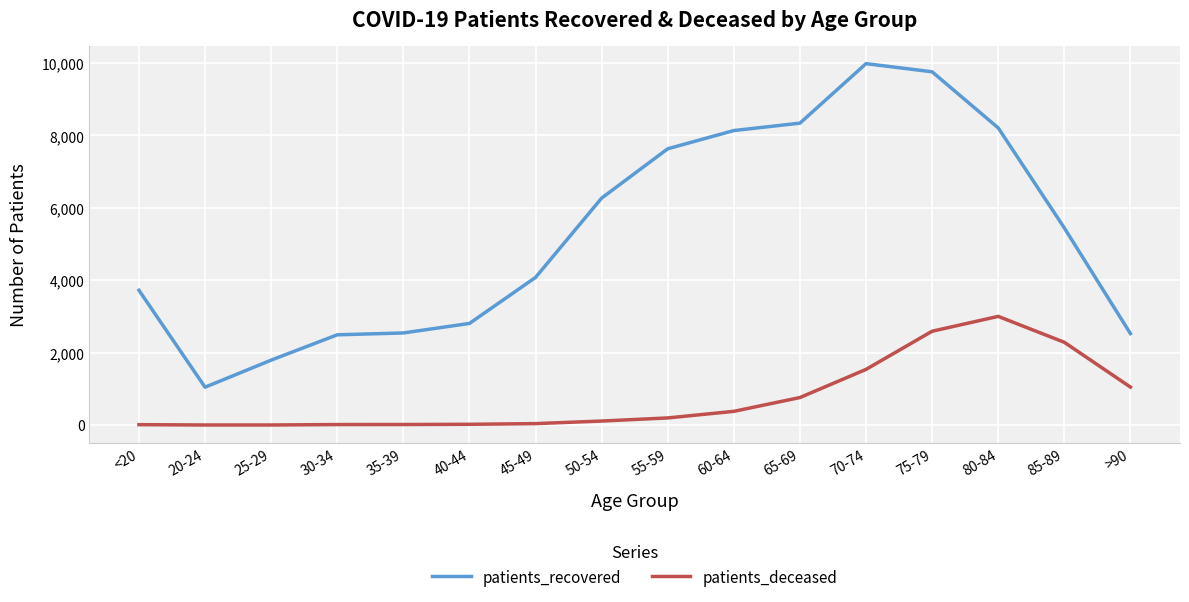

What is the minimum value for patients_recovered?

1047